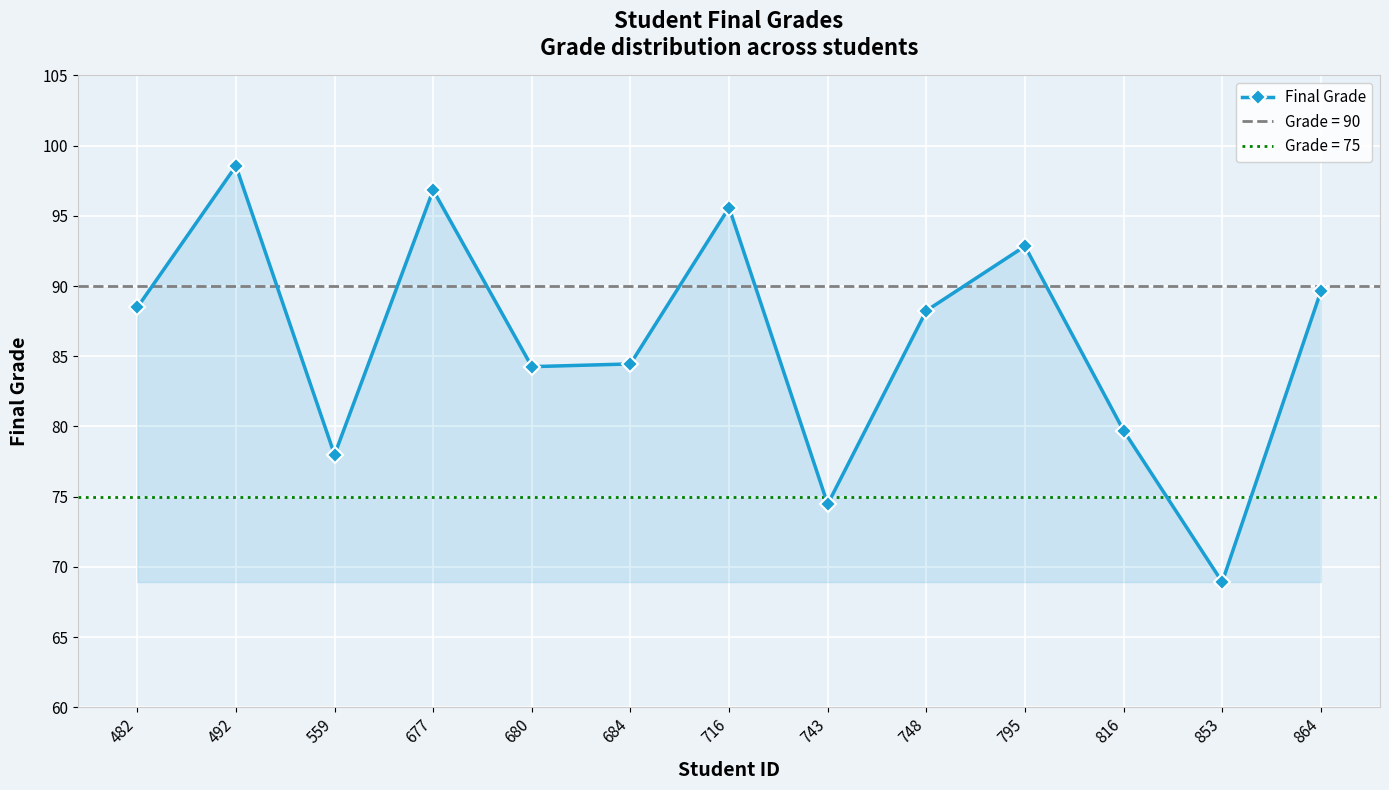

What is the greatest value displayed?

98.5